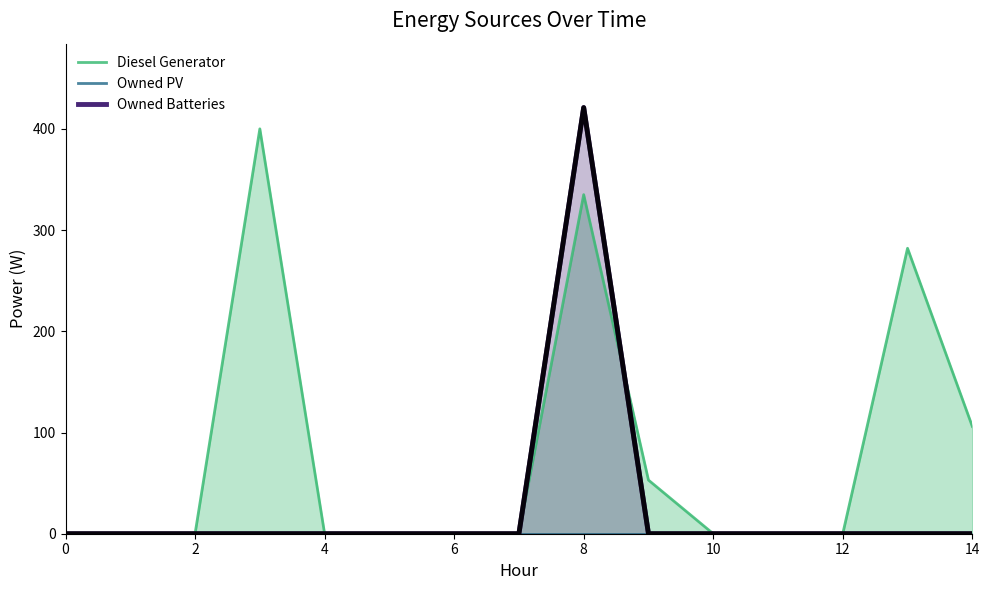

The value of Owned Batteries at 4 is 0. True or false?

True